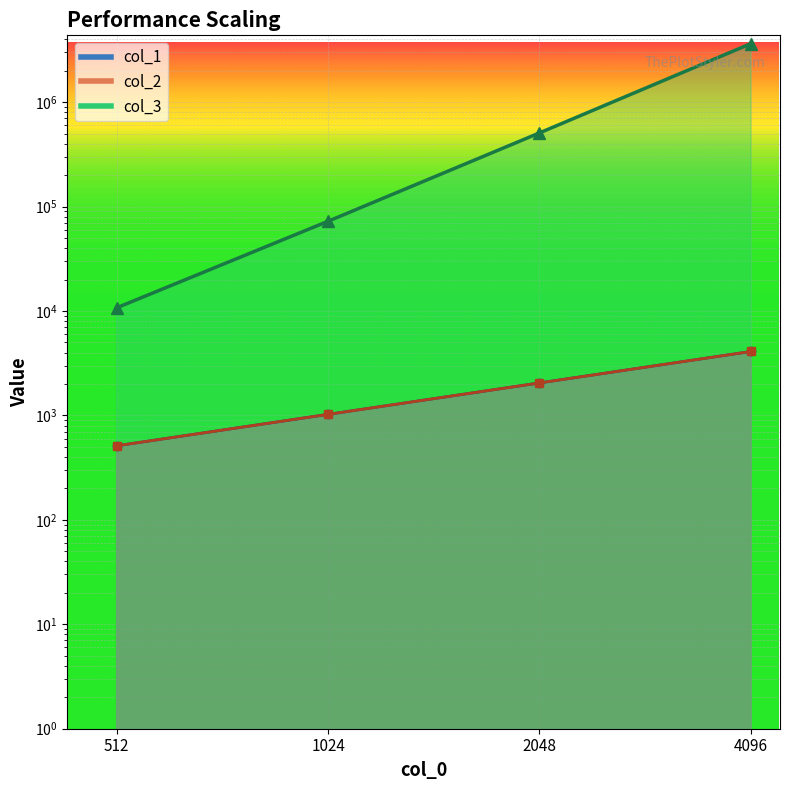

What is the minimum value for col_2?

512.0